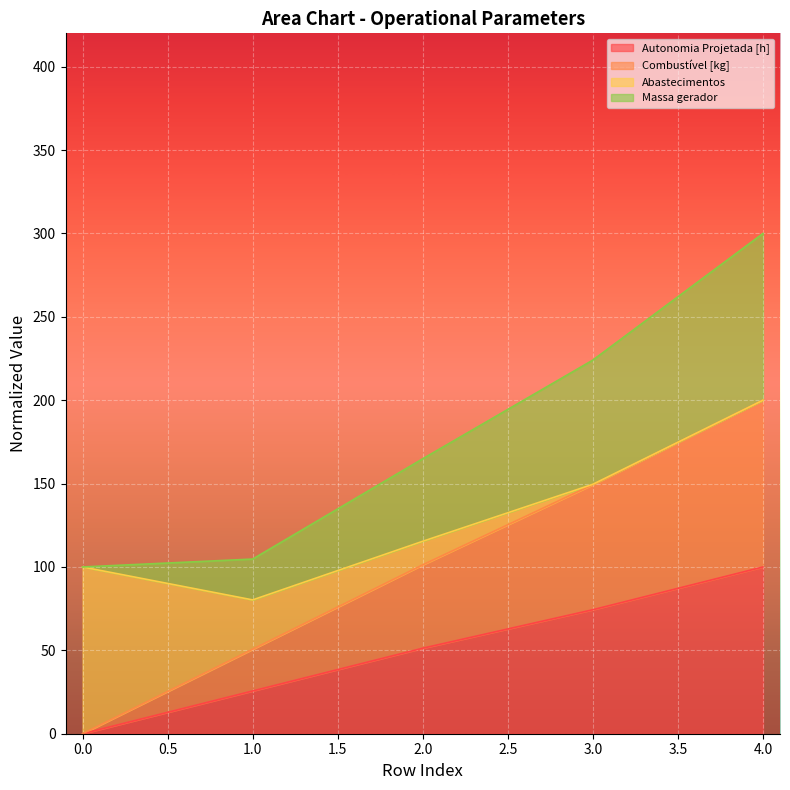

True or false: Combustível [kg] and Autonomia Projetada [h] intersect in this chart.

False